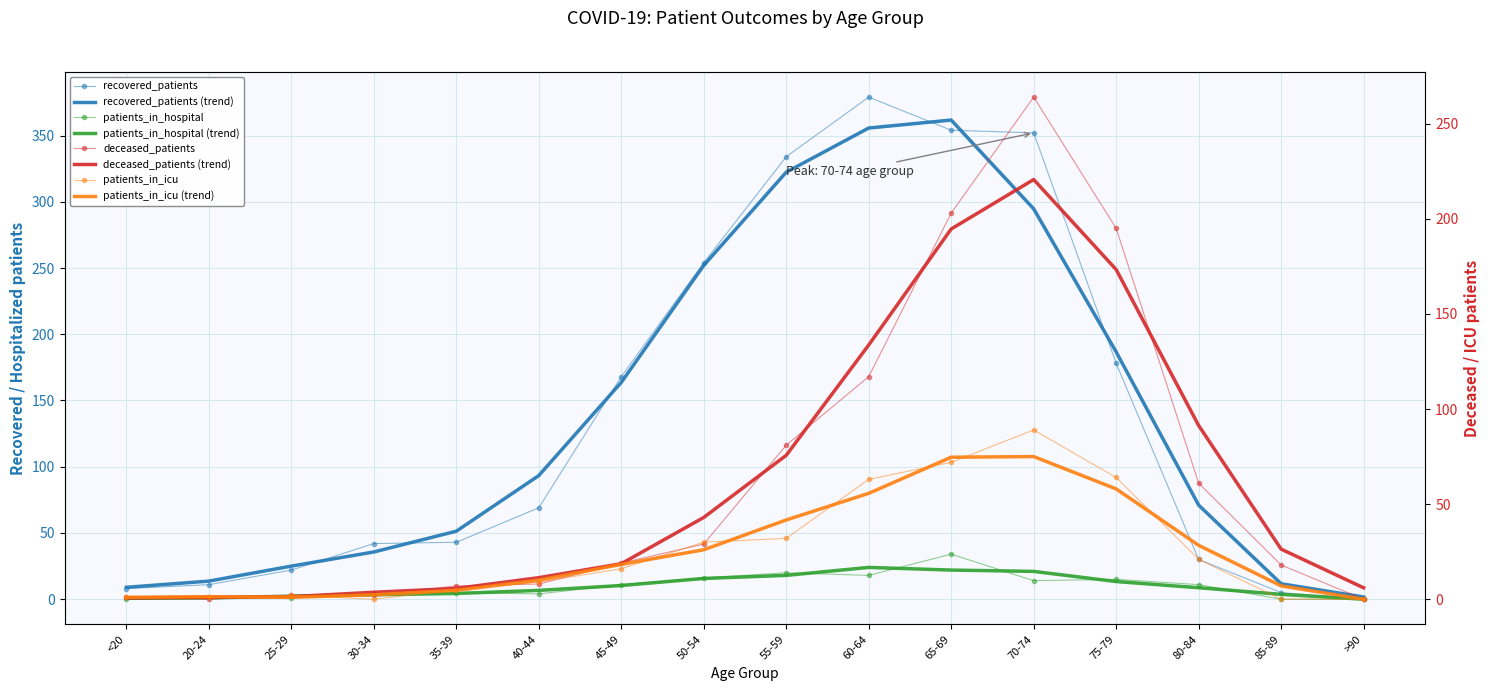

Reading left to right, what are all the values shown in this chart?

recovered_patients: <20=8	20-24=11	25-29=22	30-34=42	35-39=43	40-44=69	45-49=168	50-54=254	55-59=334	60-64=379	65-69=354	70-74=352	75-79=178	80-84=30	85-89=5	>90=0
deceased_patients: <20=1	20-24=0	25-29=2	30-34=2	35-39=7	40-44=8	45-49=19	50-54=29	55-59=81	60-64=117	65-69=203	70-74=264	75-79=195	80-84=61	85-89=18	>90=0
patients_in_icu: <20=1	20-24=1	25-29=2	30-34=0	35-39=5	40-44=9	45-49=16	50-54=30	55-59=32	60-64=63	65-69=72	70-74=89	75-79=64	80-84=21	85-89=0	>90=0
patients_in_hospital: <20=0	20-24=2	25-29=1	30-34=4	35-39=5	40-44=4	45-49=11	50-54=16	55-59=20	60-64=18	65-69=34	70-74=14	75-79=15	80-84=11	85-89=0	>90=0